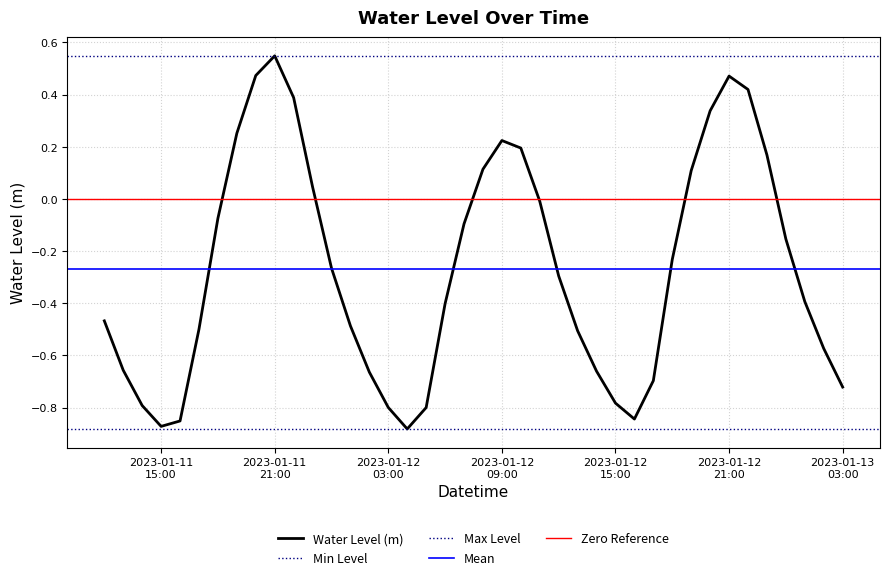

List the labels in order of value, largest first.

2023-01-11 21:00:00, 2023-01-11 20:00:00, 2023-01-12 21:00:00, 2023-01-12 22:00:00, 2023-01-11 22:00:00, 2023-01-12 20:00:00, 2023-01-11 19:00:00, 2023-01-12 09:00:00, 2023-01-12 10:00:00, 2023-01-12 23:00:00, 2023-01-12 08:00:00, 2023-01-12 19:00:00, 2023-01-11 23:00:00, 2023-01-12 11:00:00, 2023-01-11 18:00:00, 2023-01-12 07:00:00, 2023-01-13 00:00:00, 2023-01-12 18:00:00, 2023-01-12 00:00:00, 2023-01-12 12:00:00, 2023-01-13 01:00:00, 2023-01-12 06:00:00, 2023-01-11 12:00:00, 2023-01-12 01:00:00, 2023-01-11 17:00:00, 2023-01-12 13:00:00, 2023-01-13 02:00:00, 2023-01-11 13:00:00, 2023-01-12 14:00:00, 2023-01-12 02:00:00, 2023-01-12 17:00:00, 2023-01-13 03:00:00, 2023-01-12 15:00:00, 2023-01-11 14:00:00, 2023-01-12 03:00:00, 2023-01-12 05:00:00, 2023-01-12 16:00:00, 2023-01-11 16:00:00, 2023-01-11 15:00:00, 2023-01-12 04:00:00